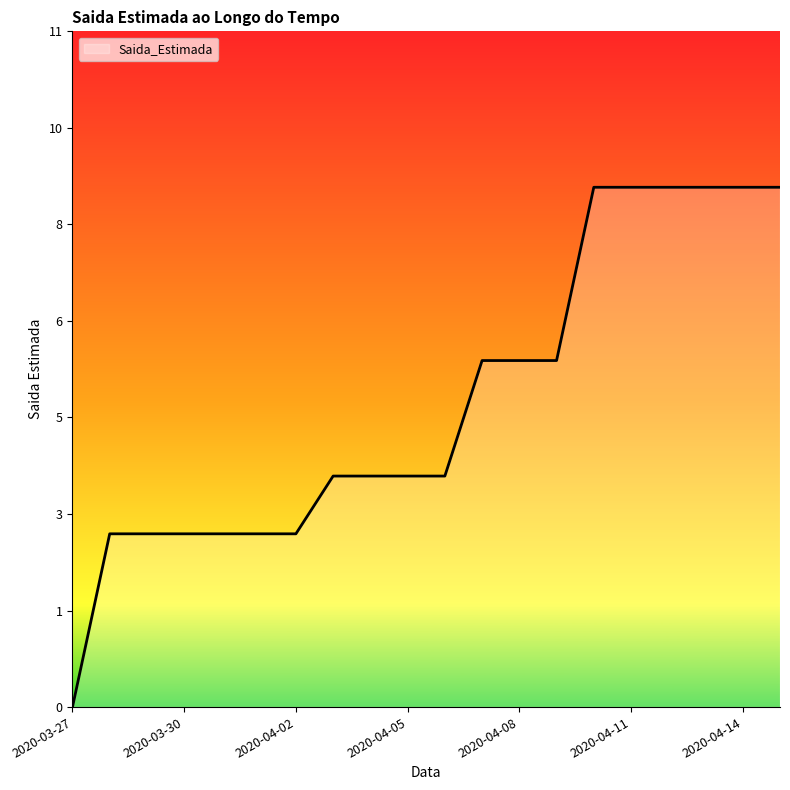

What is the difference between the maximum and minimum values?

9